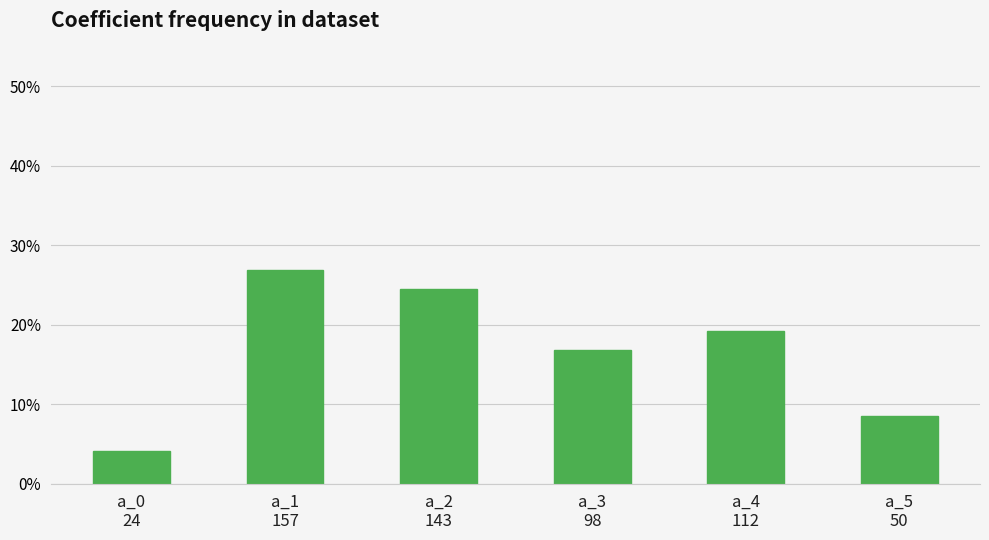

Reading right to left, extract all data points from this chart.

a_5
50=0.1	a_4
112=0.2	a_3
98=0.2	a_2
143=0.2	a_1
157=0.3	a_0
24=0.0